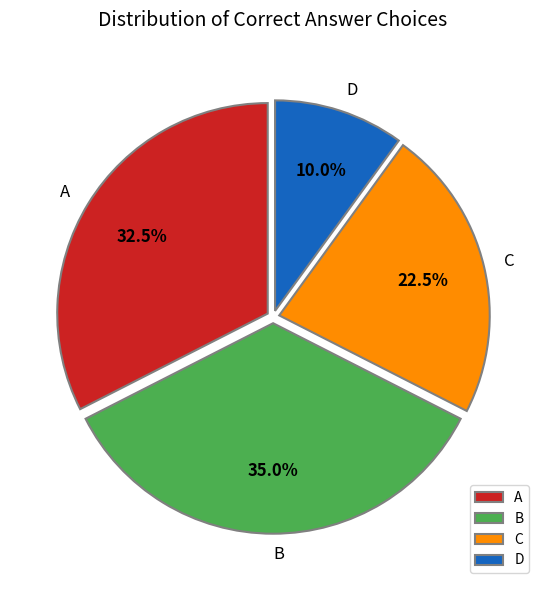

Is the sum of A and C greater than half?

Yes